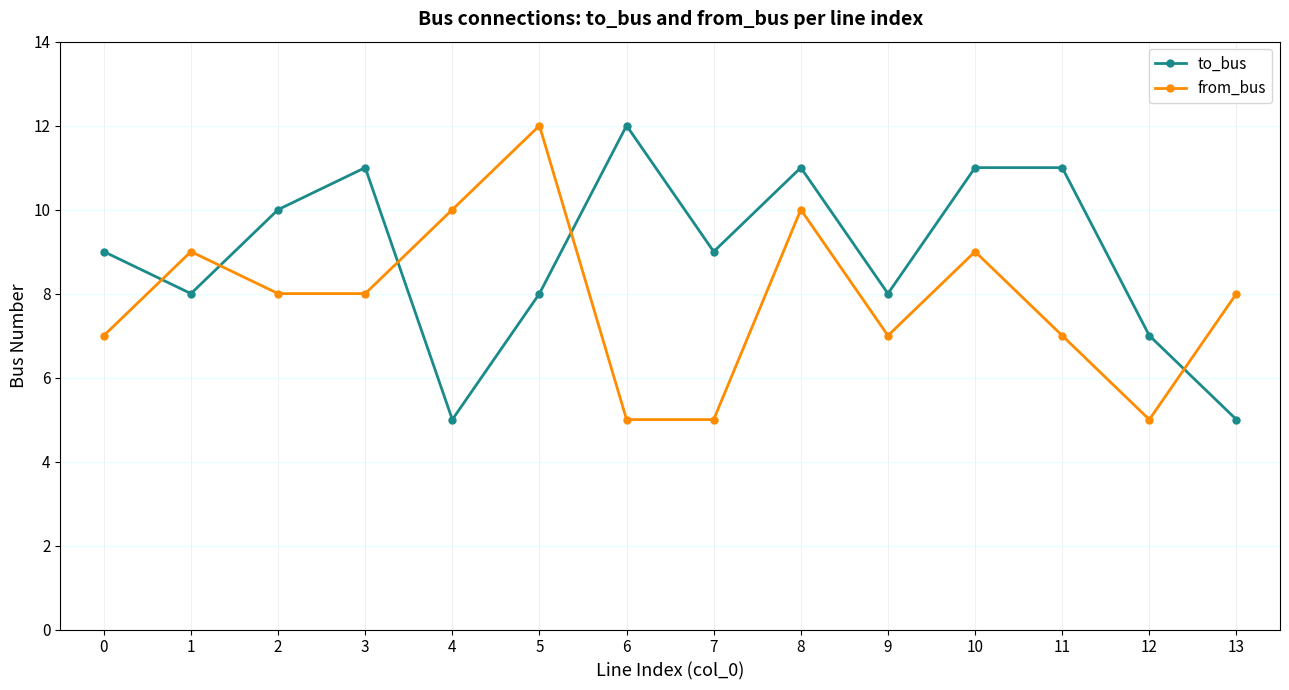

Reading right to left, what are all the values shown in this chart?

to_bus: 13=5	12=7	11=11	10=11	9=8	8=11	7=9	6=12	5=8	4=5	3=11	2=10	1=8	0=9
from_bus: 13=8	12=5	11=7	10=9	9=7	8=10	7=5	6=5	5=12	4=10	3=8	2=8	1=9	0=7